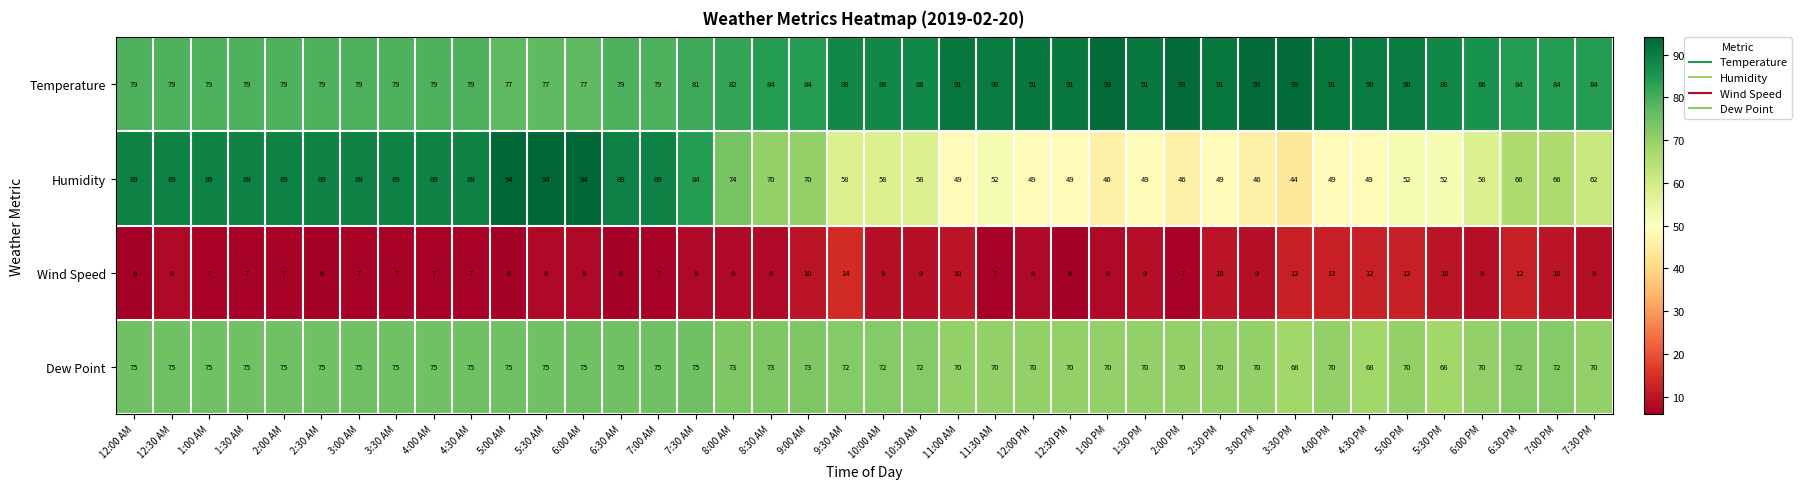

What is the spread (max minus min) of values at 8:00 AM?

74